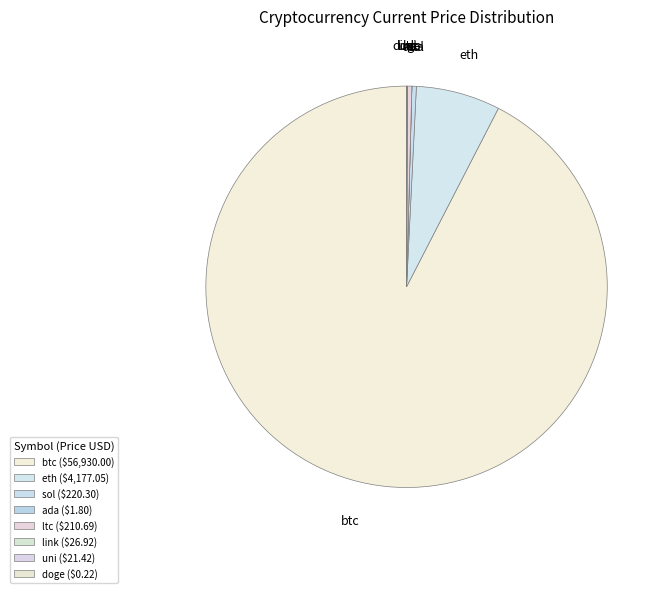

The sol slice represents 8% of the pie. True or false?

False